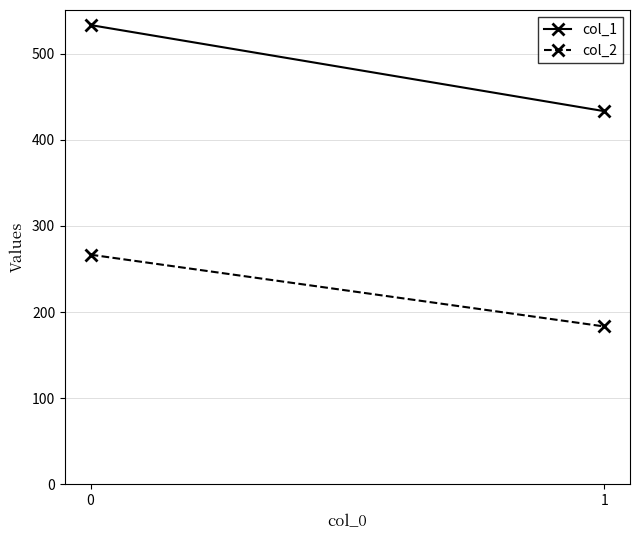

Is the value of col_1 at 0 greater than the value of col_2 at 1?

Yes